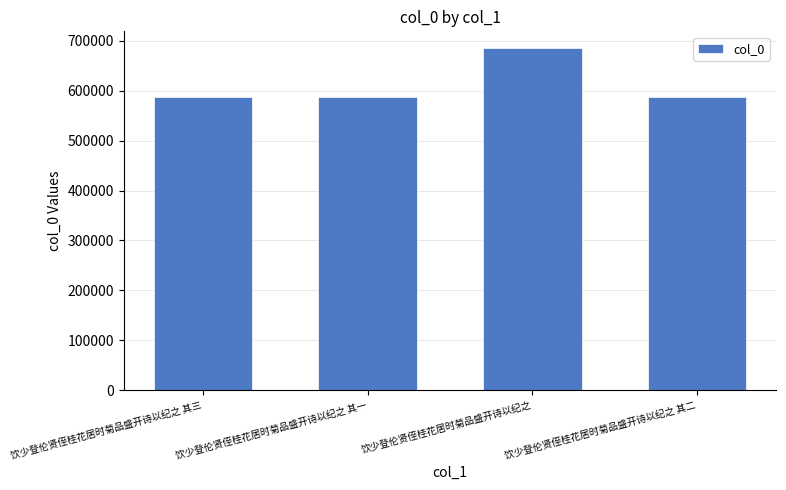

The chart shows a value of 588342 at 饮少登伦贤侄桂花居时菊品盛开诗以纪之 其一. True or false?

True